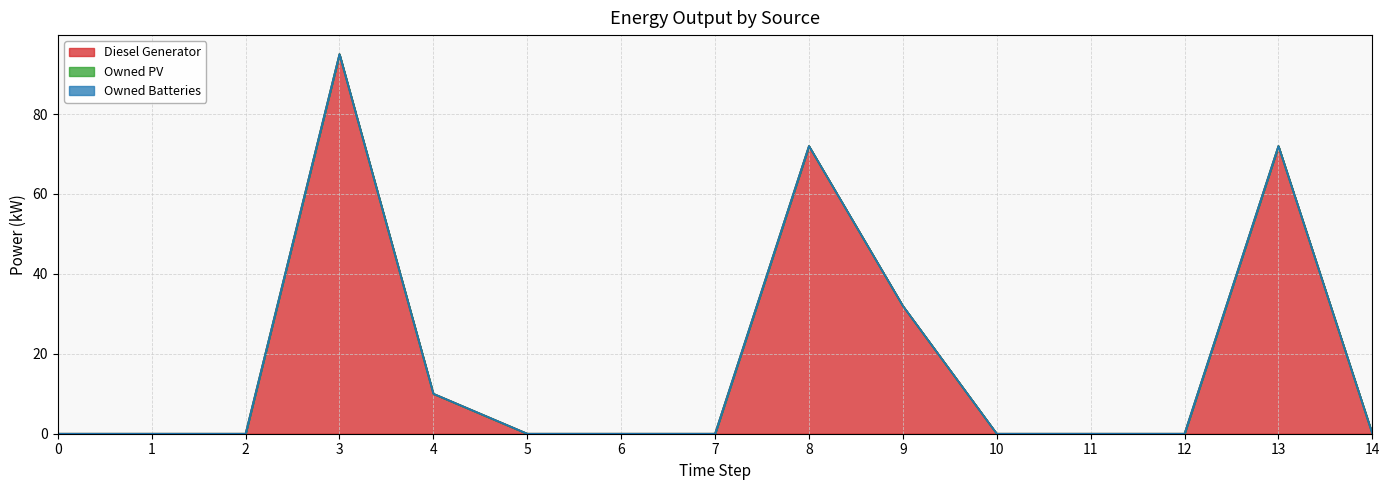

Between 11 and 12, which is larger?

11